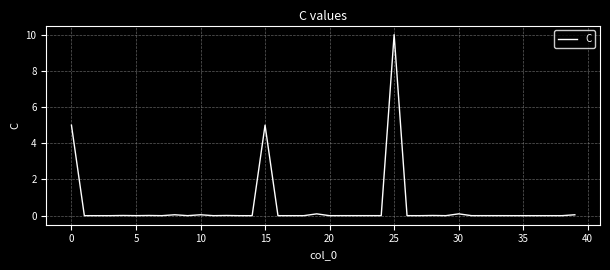

What is the greatest value displayed?

10.0